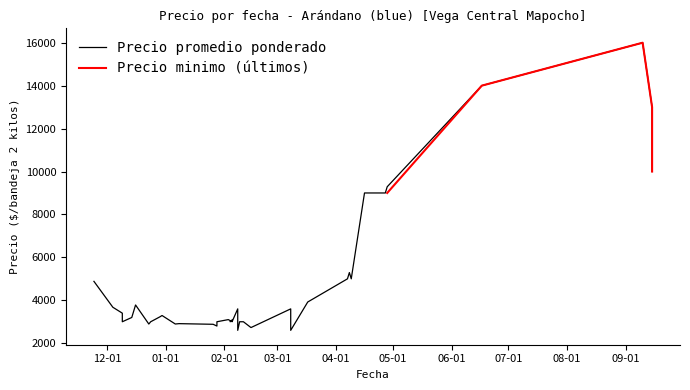

List the labels in order of Precio promedio ponderado value, largest first.

2021-09-10, 2021-06-17, 2021-09-15, 2021-09-15, 2021-04-28, 2021-04-16, 2021-04-27, 2021-04-08, 2021-04-09, 2021-04-07, 2020-11-24, 2021-03-17, 2020-12-16, 2020-12-04, 2021-02-08, 2021-03-08, 2020-12-09, 2020-12-30, 2020-12-29, 2020-12-09, 2020-12-14, 2021-02-03, 2021-02-05, 2021-02-04, 2020-12-09, 2020-12-24, 2021-02-09, 2021-02-09, 2021-02-05, 2021-02-04, 2021-01-28, 2021-02-11, 2021-01-08, 2021-01-06, 2020-12-23, 2021-01-26, 2021-01-28, 2021-02-15, 2021-02-08, 2021-03-08